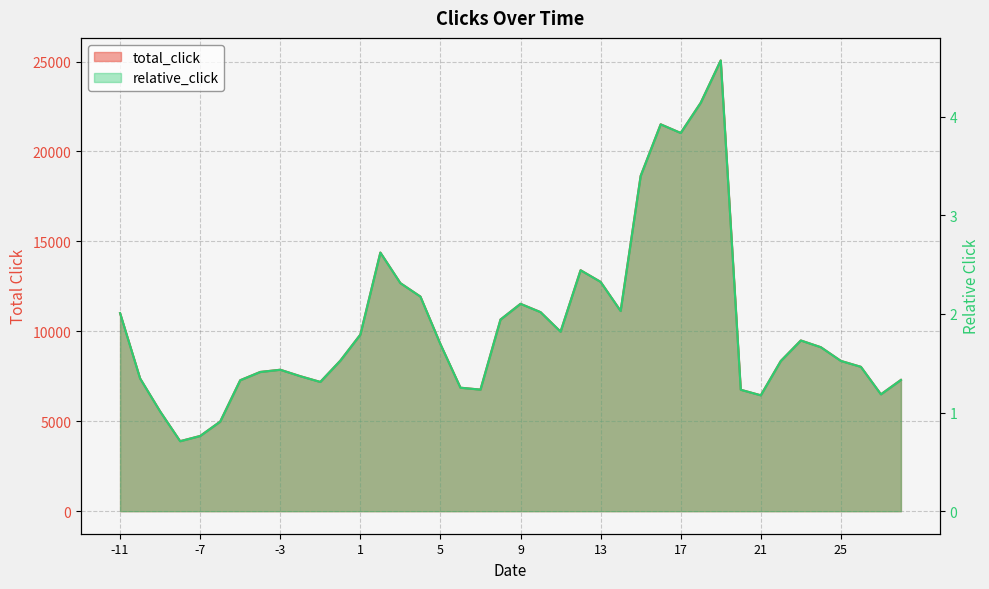

What is the sum of all relative_click values?

75.6